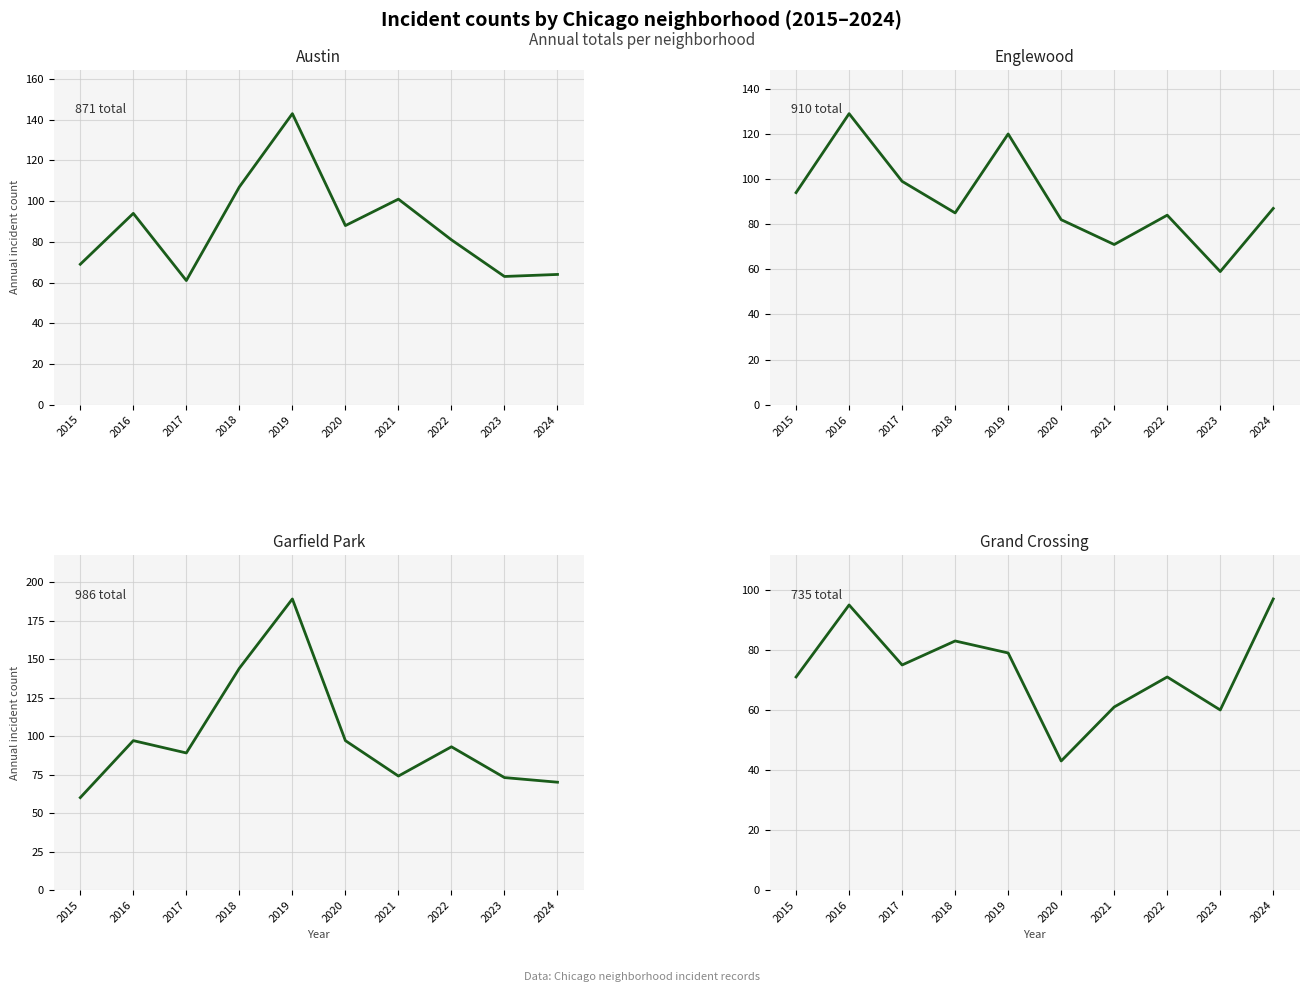

Is it true that Garfield Park equals 69 at 2019?

False